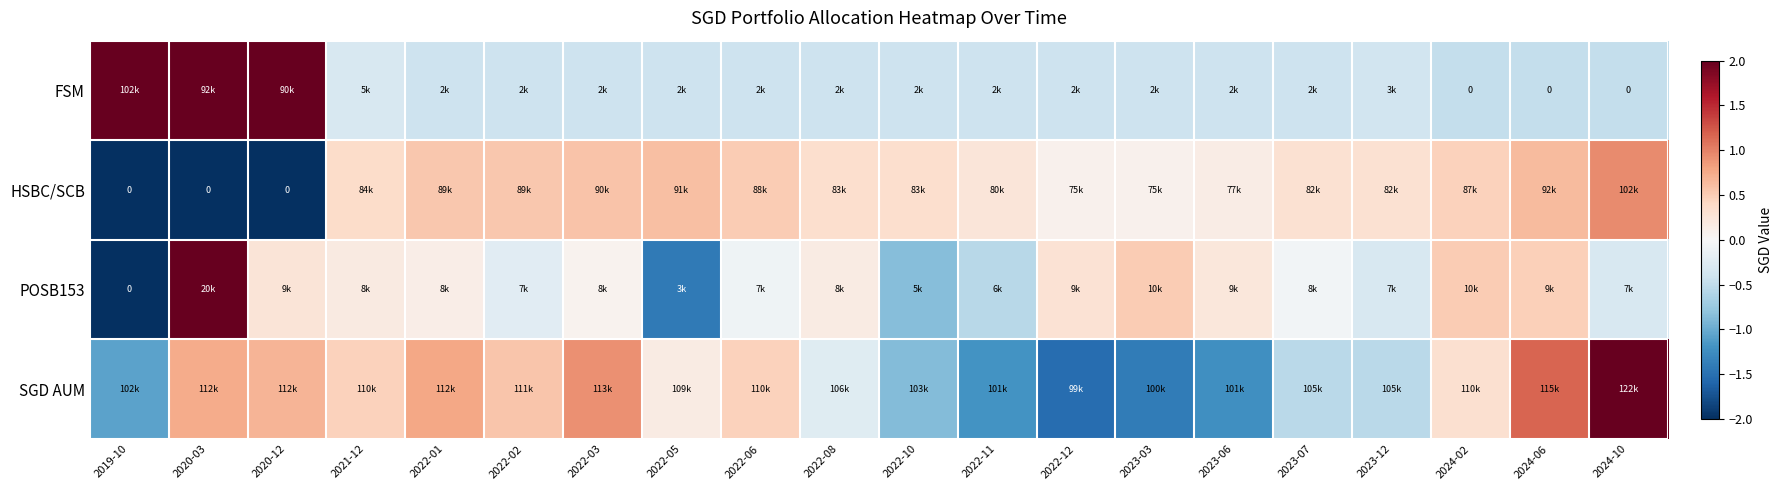

Between 2022-08 and 2024-02, which series saw the biggest shift?

SGD AUM